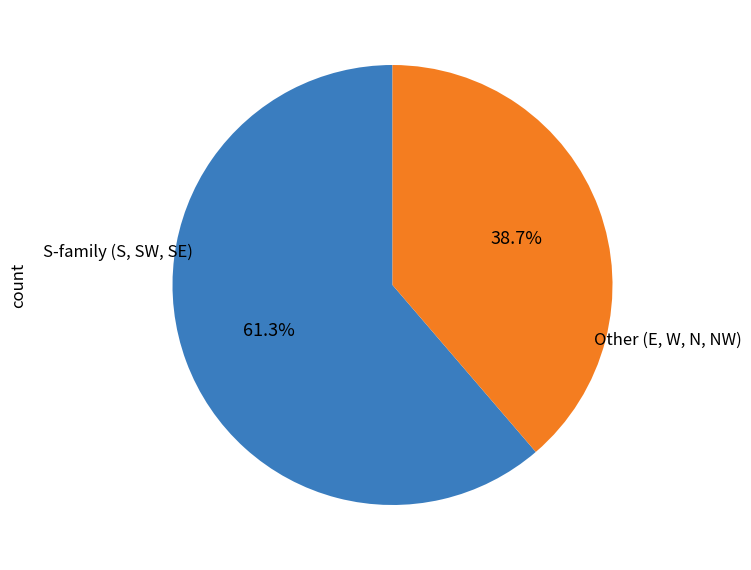

Does any single category account for the majority?

Yes